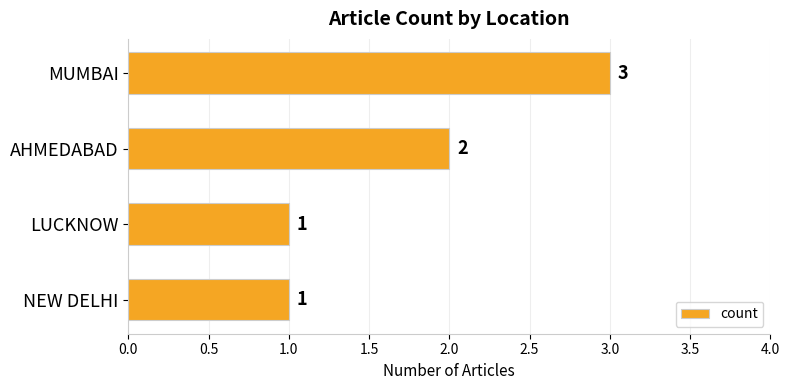

Reading bottom to top, what are all the values shown in this chart?

1	1	2	3